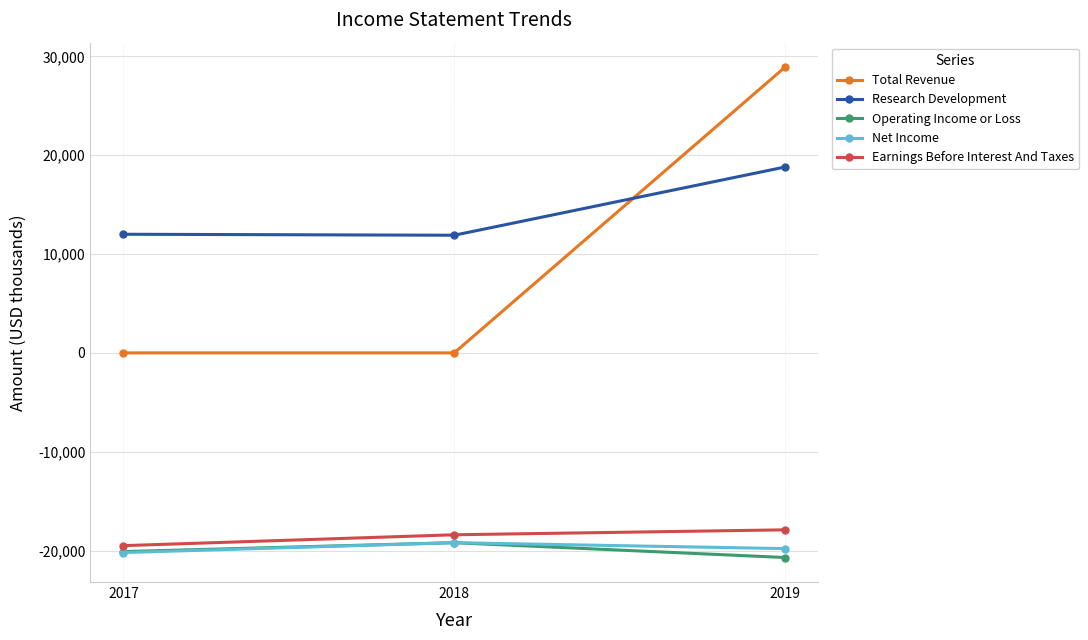

Is the value of Net Income at 2018 greater than the value of Total Revenue at 2019?

No